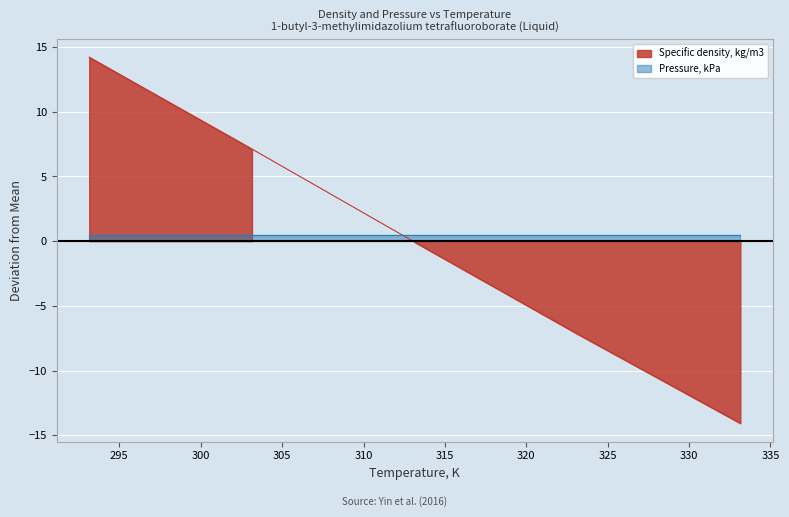

What is the value of the 4th point from the left?

-7.2